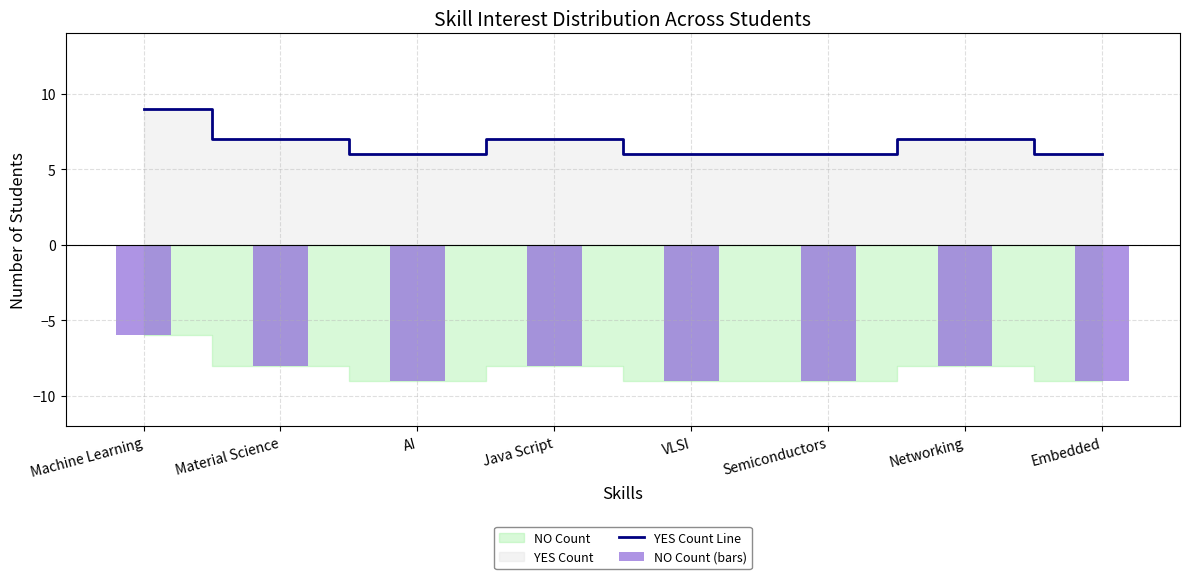

The value of NO Count (bars) at AI is -13. True or false?

False